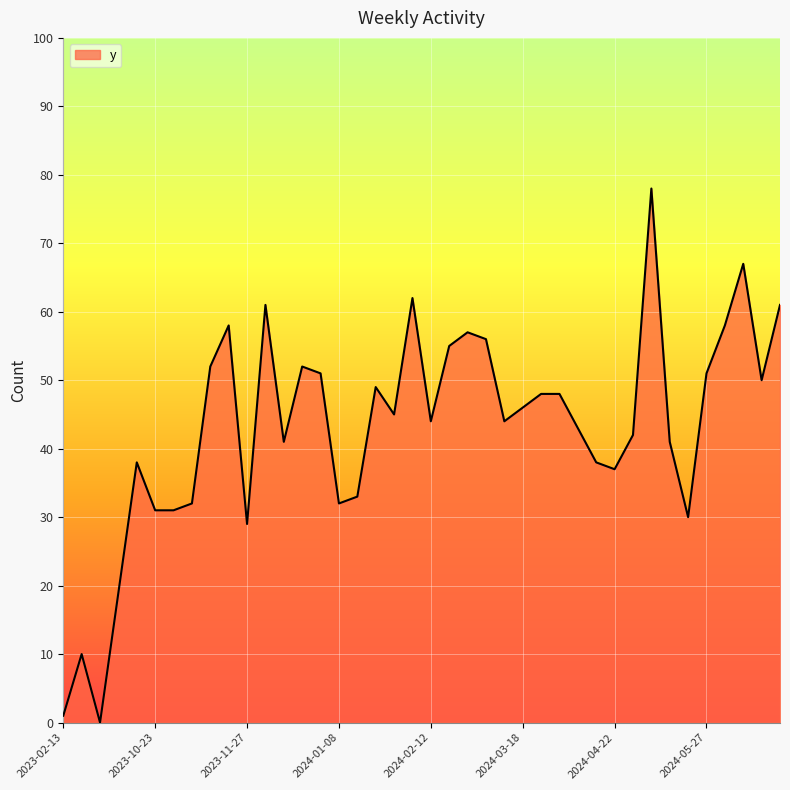

What is the maximum value shown in the chart?

78